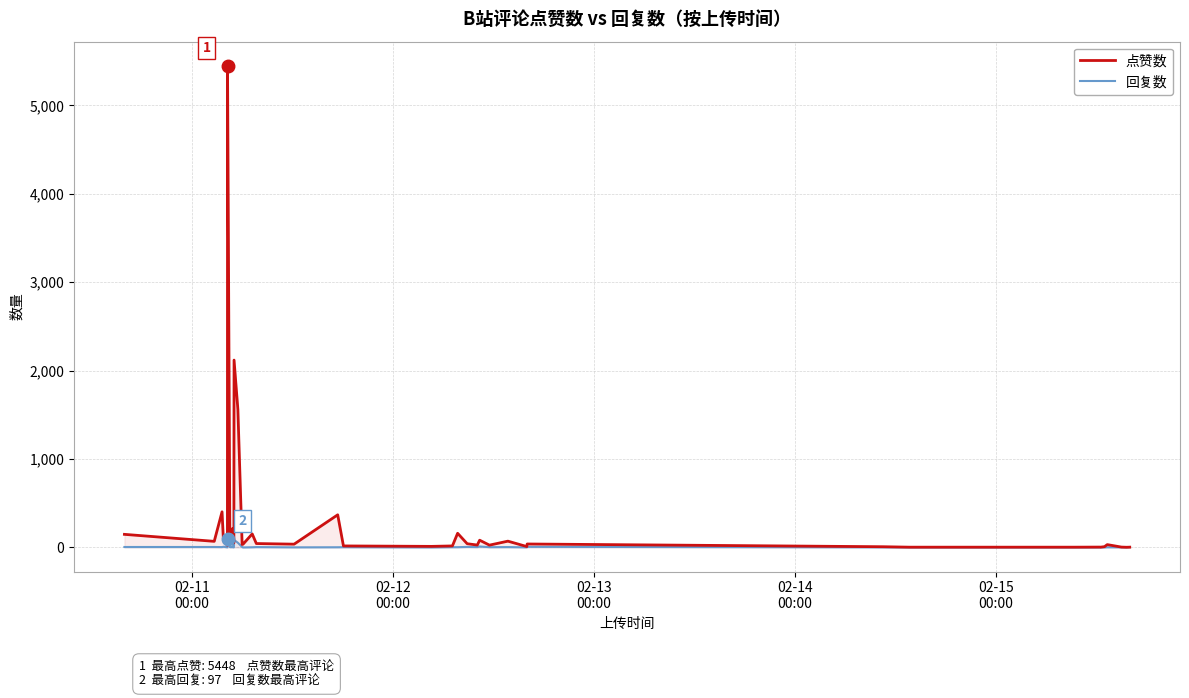

What is the average value of the 点赞数 series?

294